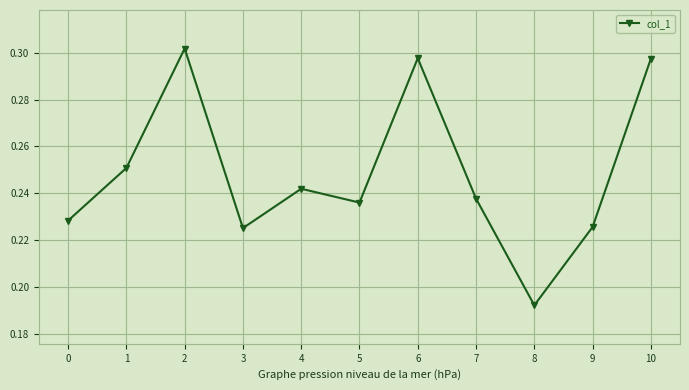

Which category has the highest value across all series?

2